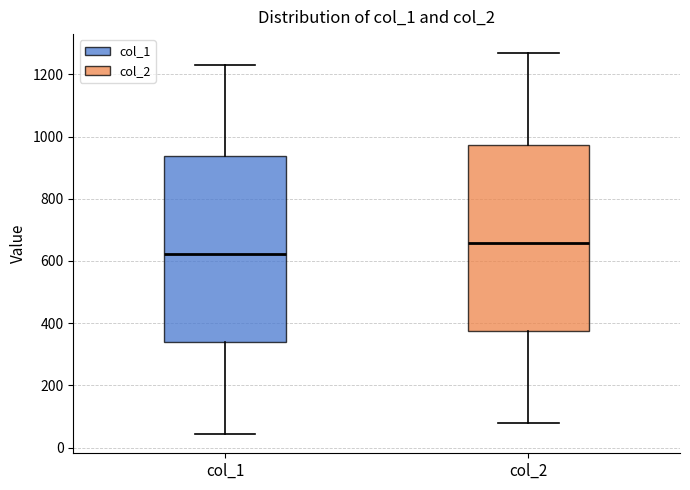

Where does the upper whisker of the box for col_2 end on the y-axis? The values are not printed on the chart, so give them approximately, as read against the axis.

1260